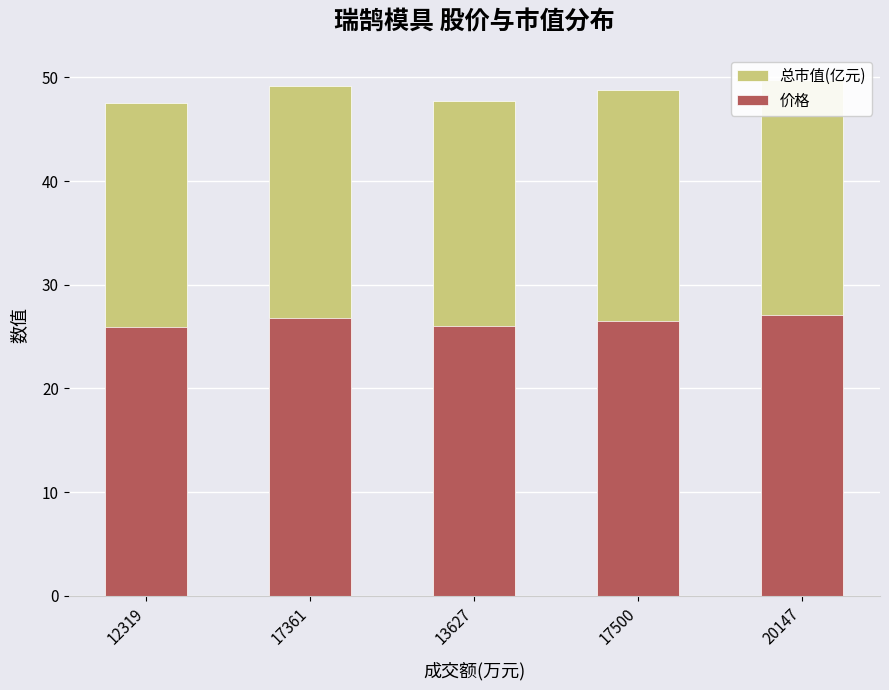

What is the label of the 5th bar from the left?

20147